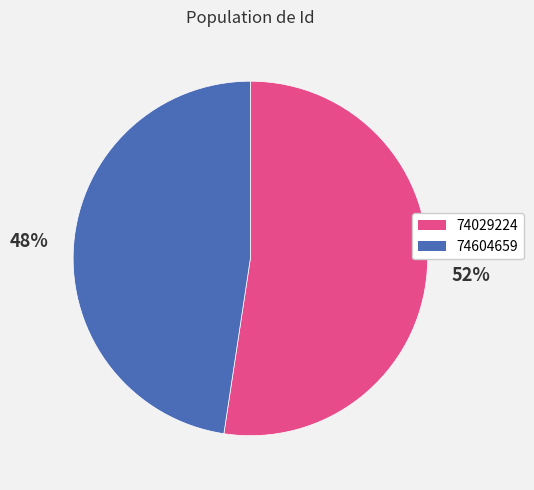

Which category has the biggest portion of the pie?

74029224